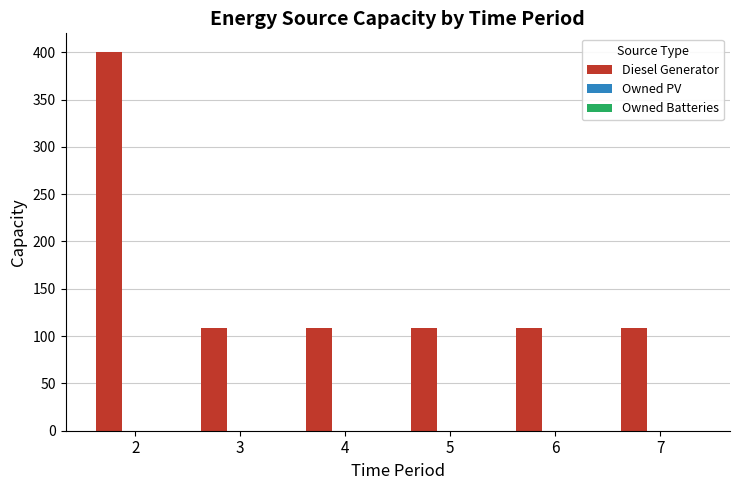

What is the ratio of the value at 6 to the value at 7?

1.0